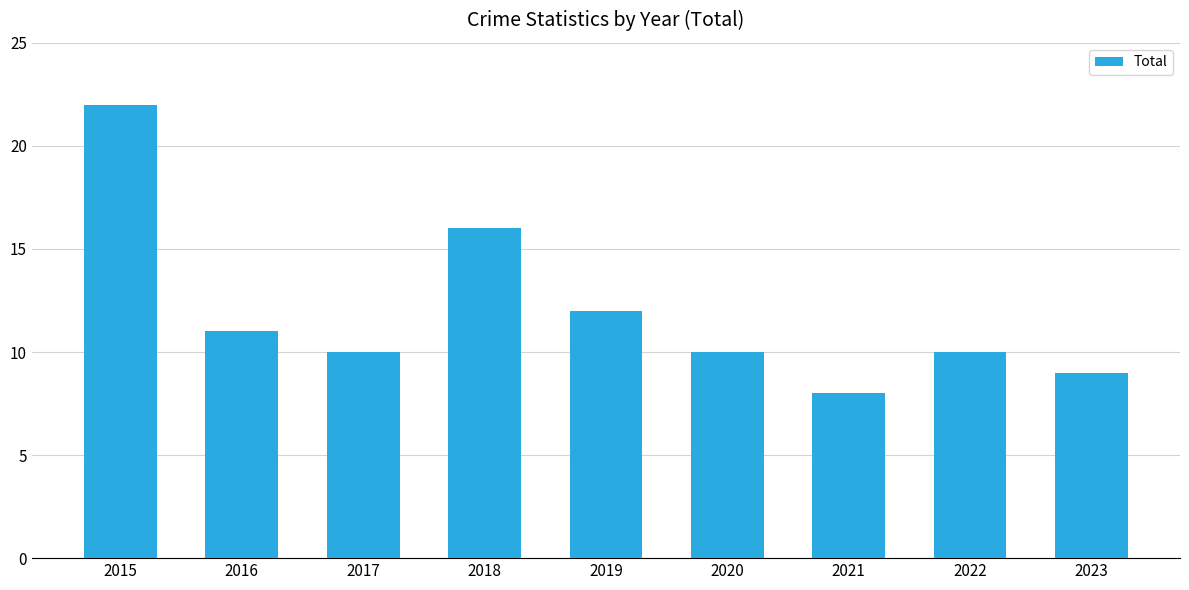

What is the change in value from 2017 to 2018?

+6